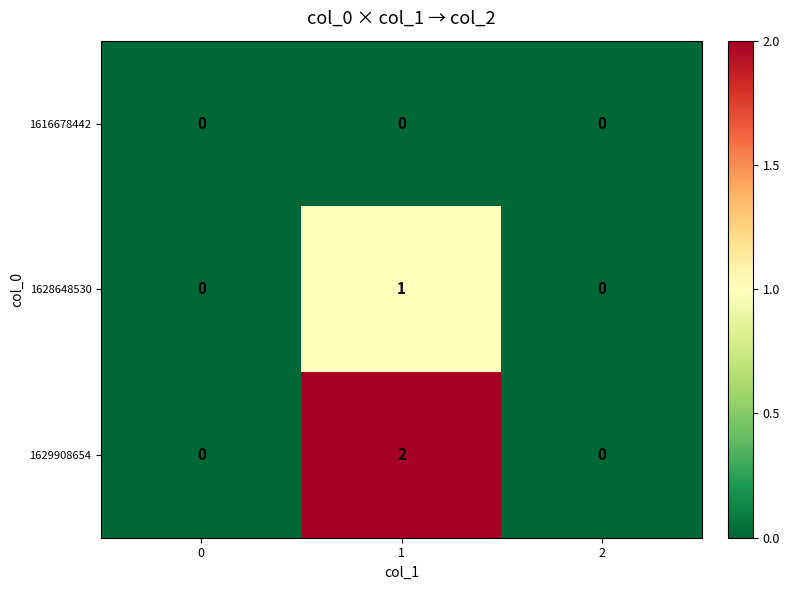

Which series has the largest total across all categories?

1629908654